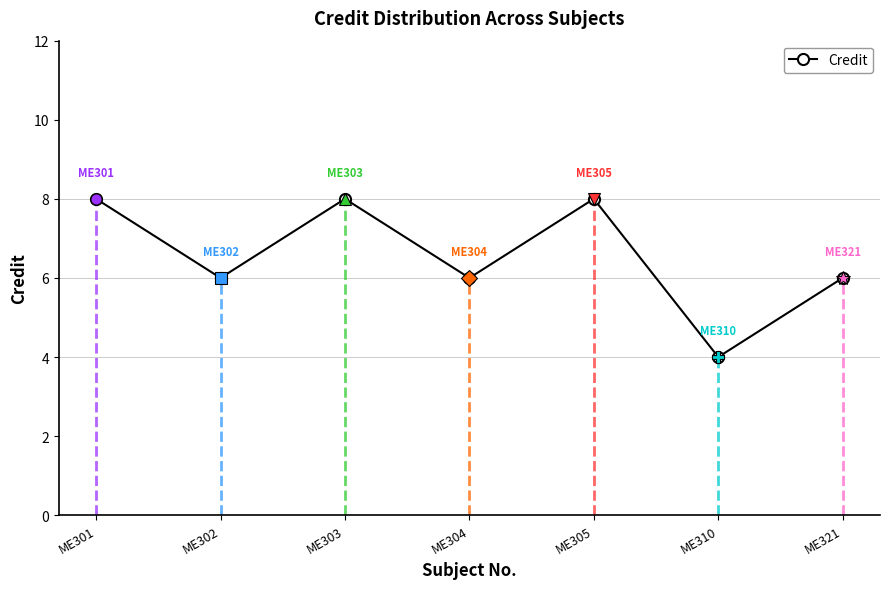

What is the greatest value displayed?

8